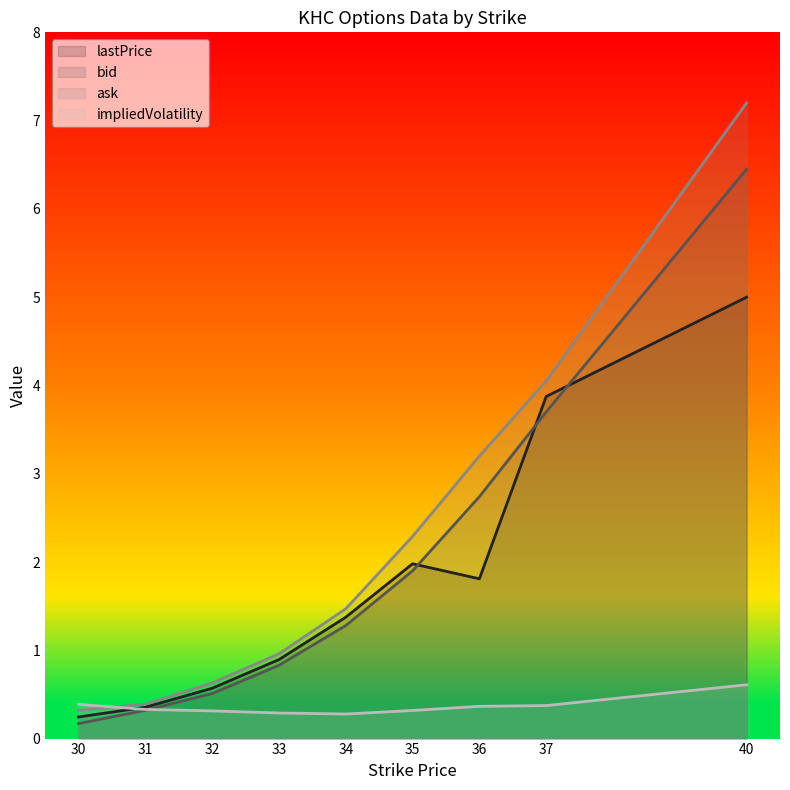

Between which two adjacent categories do bid and lastPrice first intersect?

35 and 36